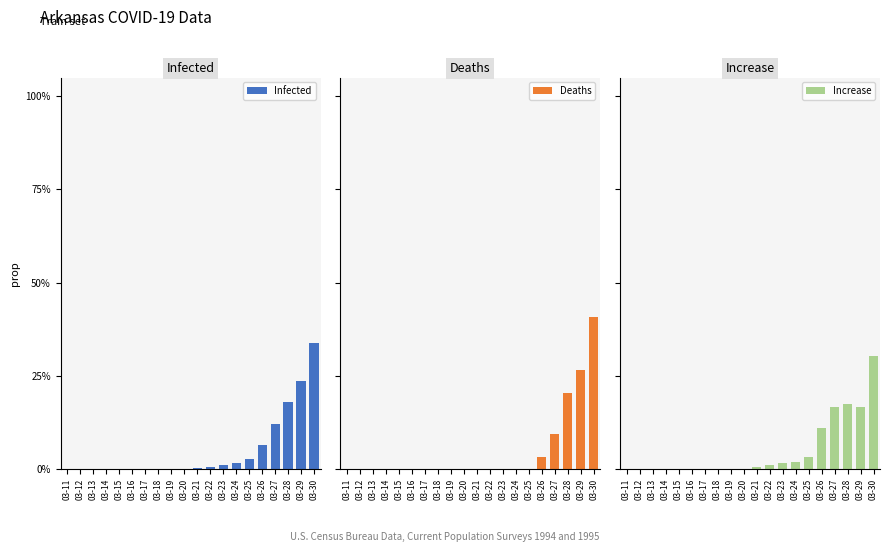

The Increase series shows 0.2 at 03-15. True or false?

False